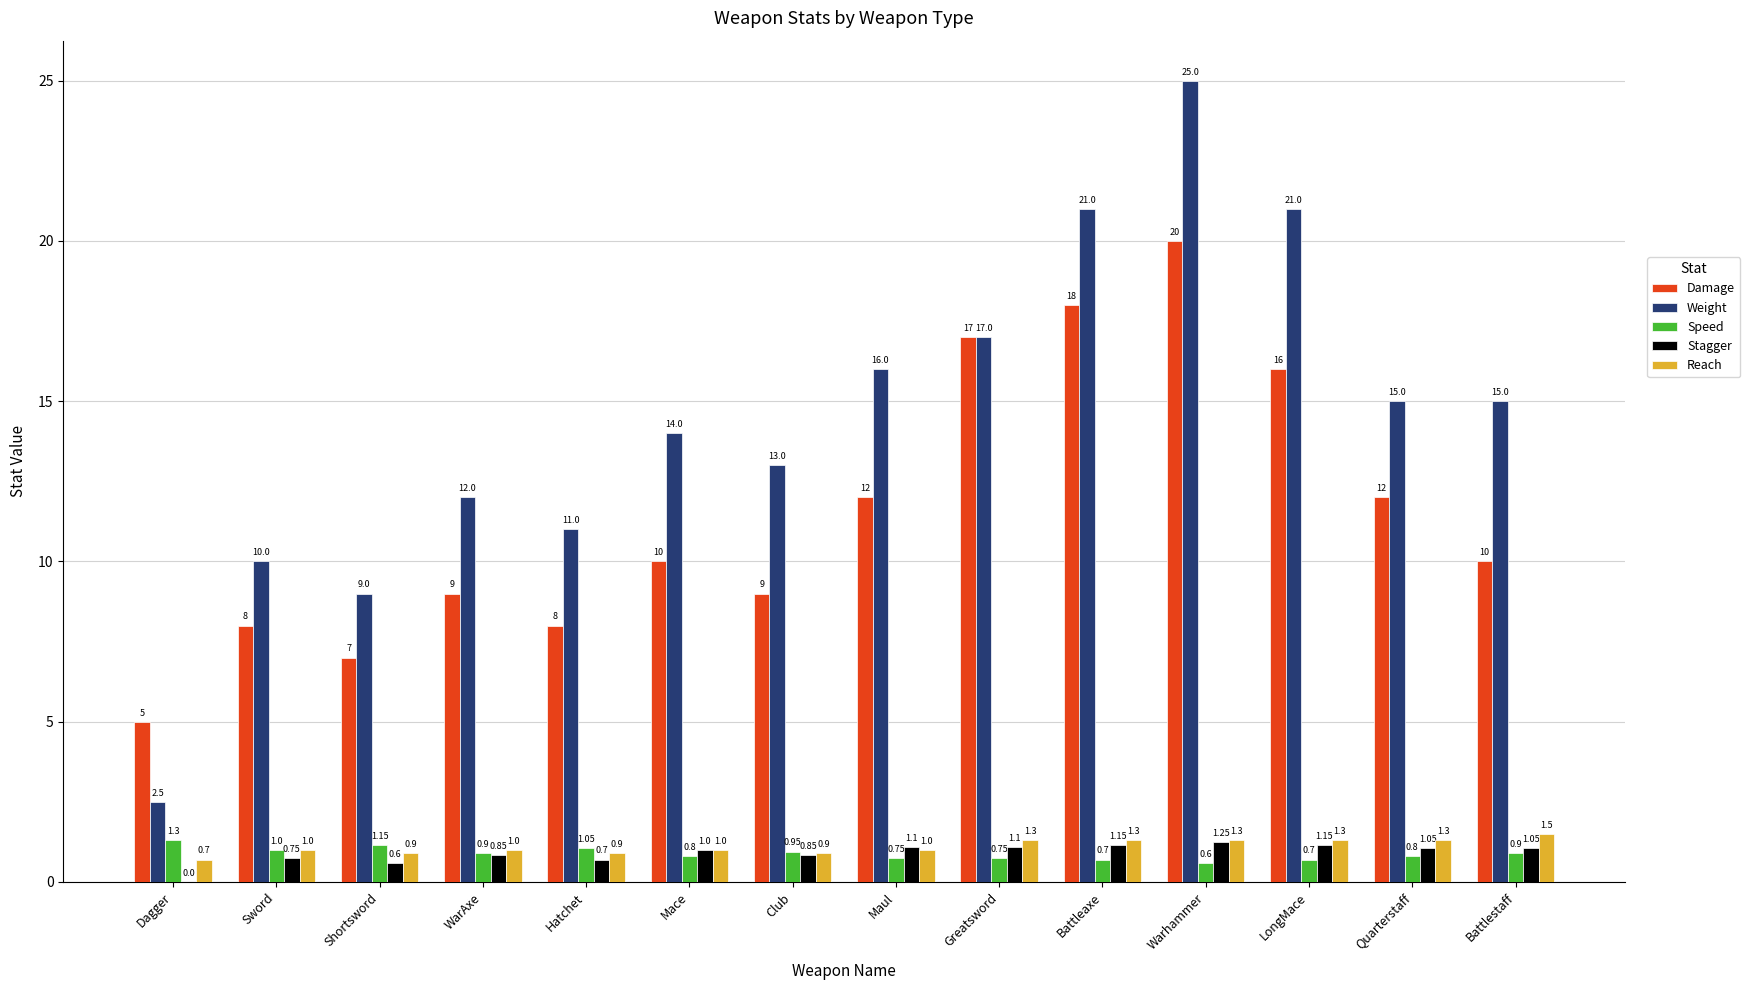

What is the sum of the Damage values at Greatsword and Quarterstaff?

29.0